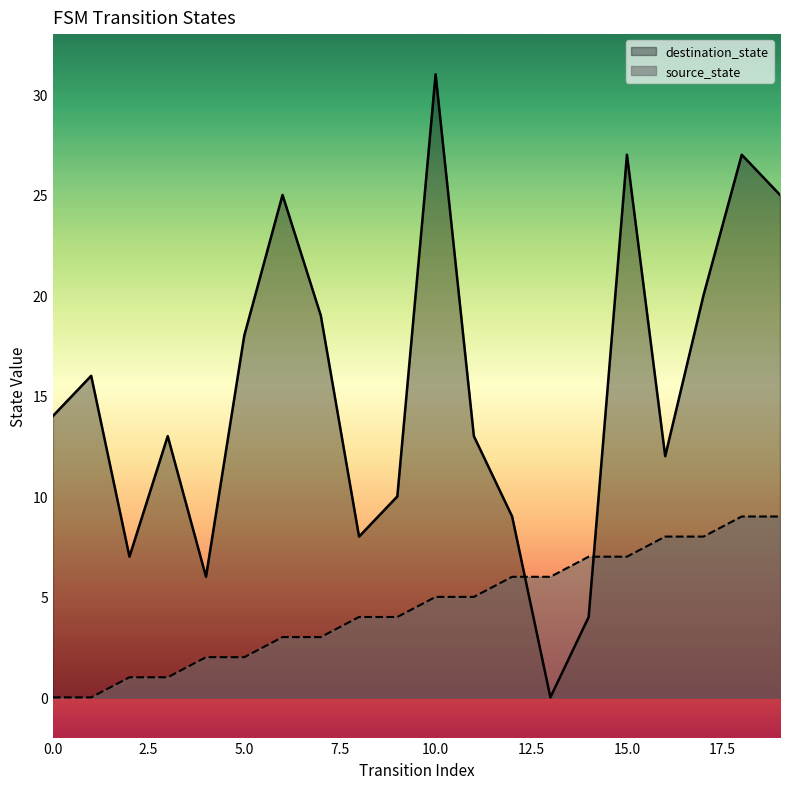

True or false: source_state has more than 0 interior local peaks.

False